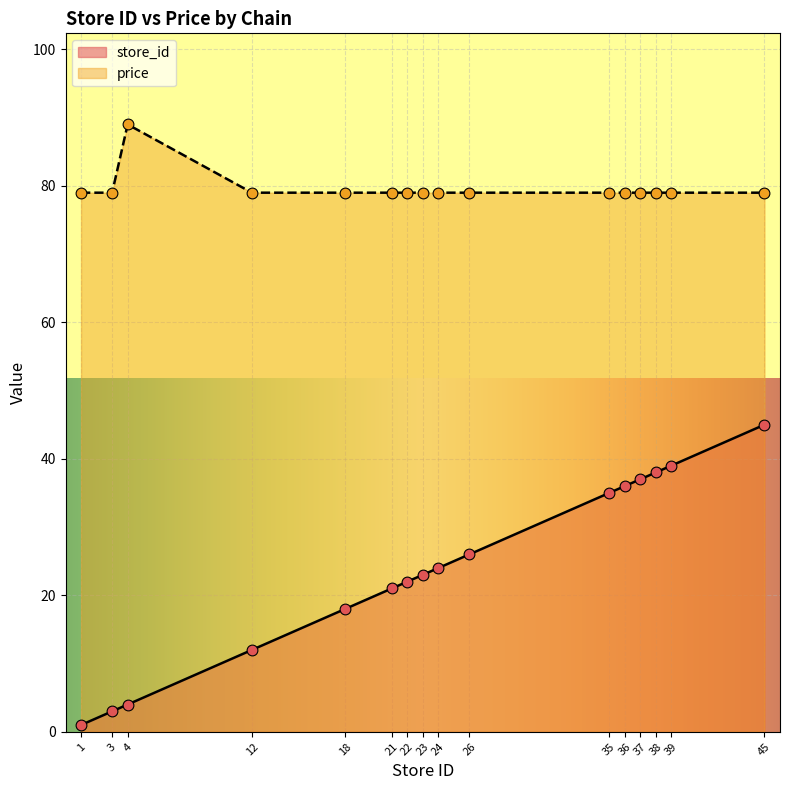

What is the total value across all series at 26?

105